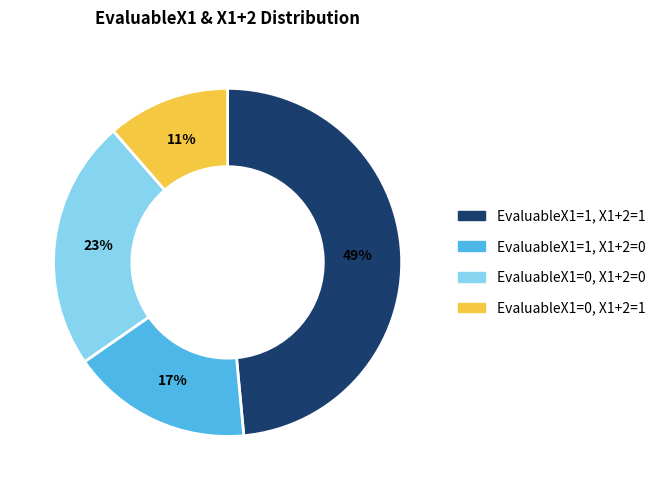

Which category has the smallest portion of the pie?

EvaluableX1=0, X1+2=1